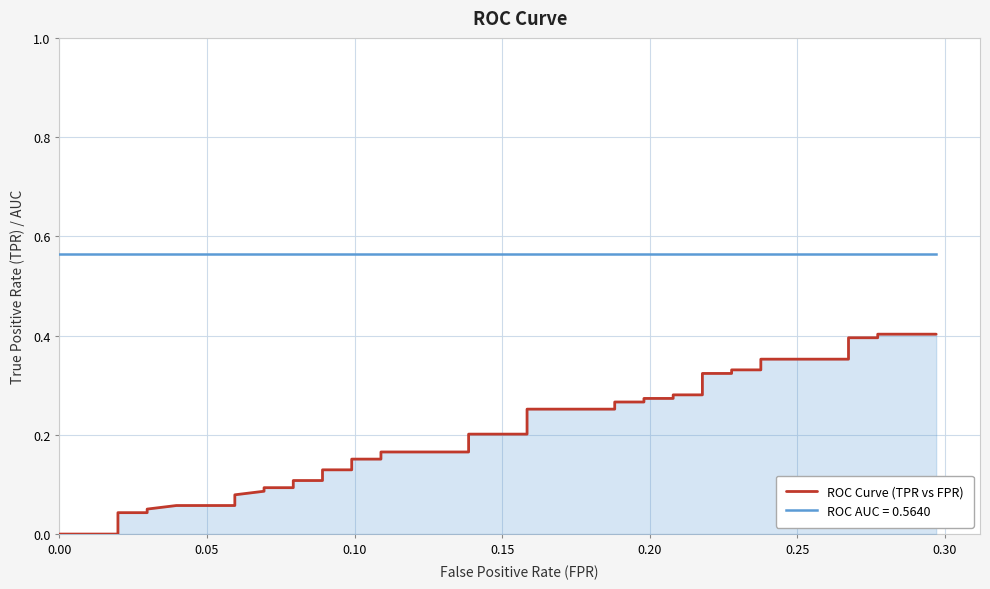

Reading left to right, what are all the values shown in this chart?

0.0	0.0	0.0	0.0	0.0	0.1	0.1	0.1	0.1	0.1	0.1	0.1	0.1	0.1	0.1	0.1	0.2	0.2	0.2	0.2	0.2	0.2	0.3	0.3	0.3	0.3	0.3	0.3	0.3	0.3	0.3	0.3	0.3	0.3	0.4	0.4	0.4	0.4	0.4	0.4